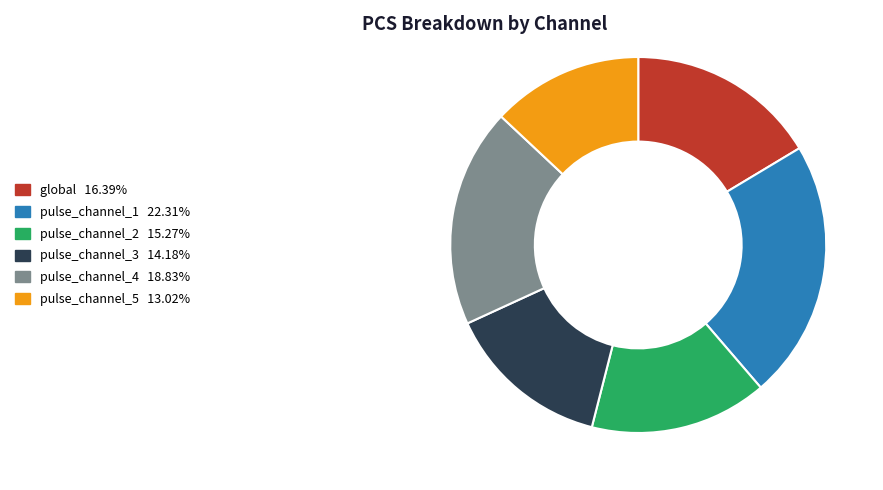

Is pulse_channel_2 the majority of the pie?

No